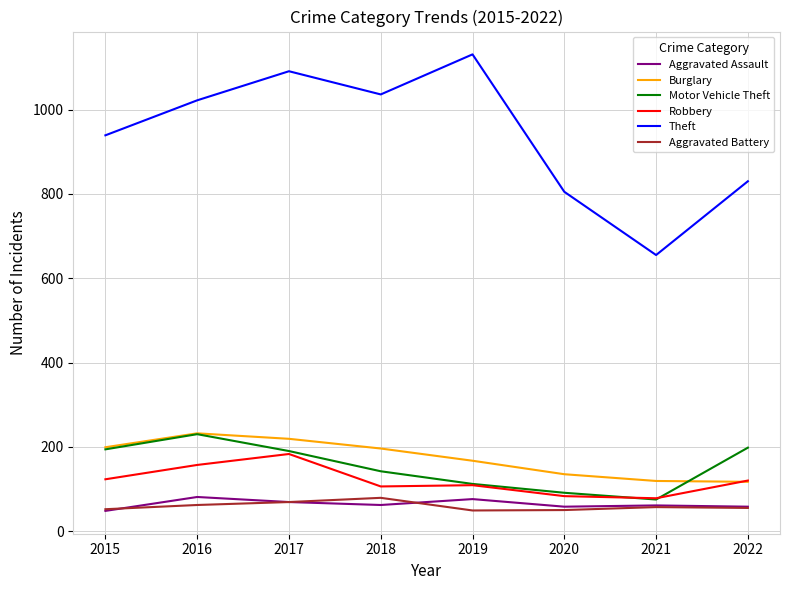

True or false: Robbery and Theft cross at least once.

False